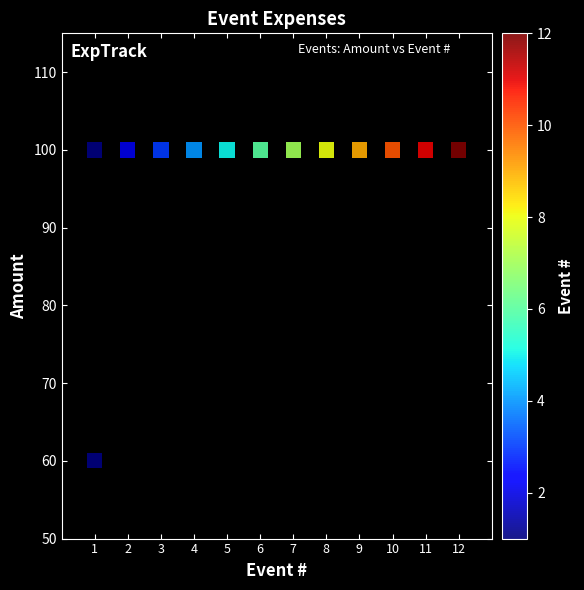

What is the range of Y values (max minus min)?

40